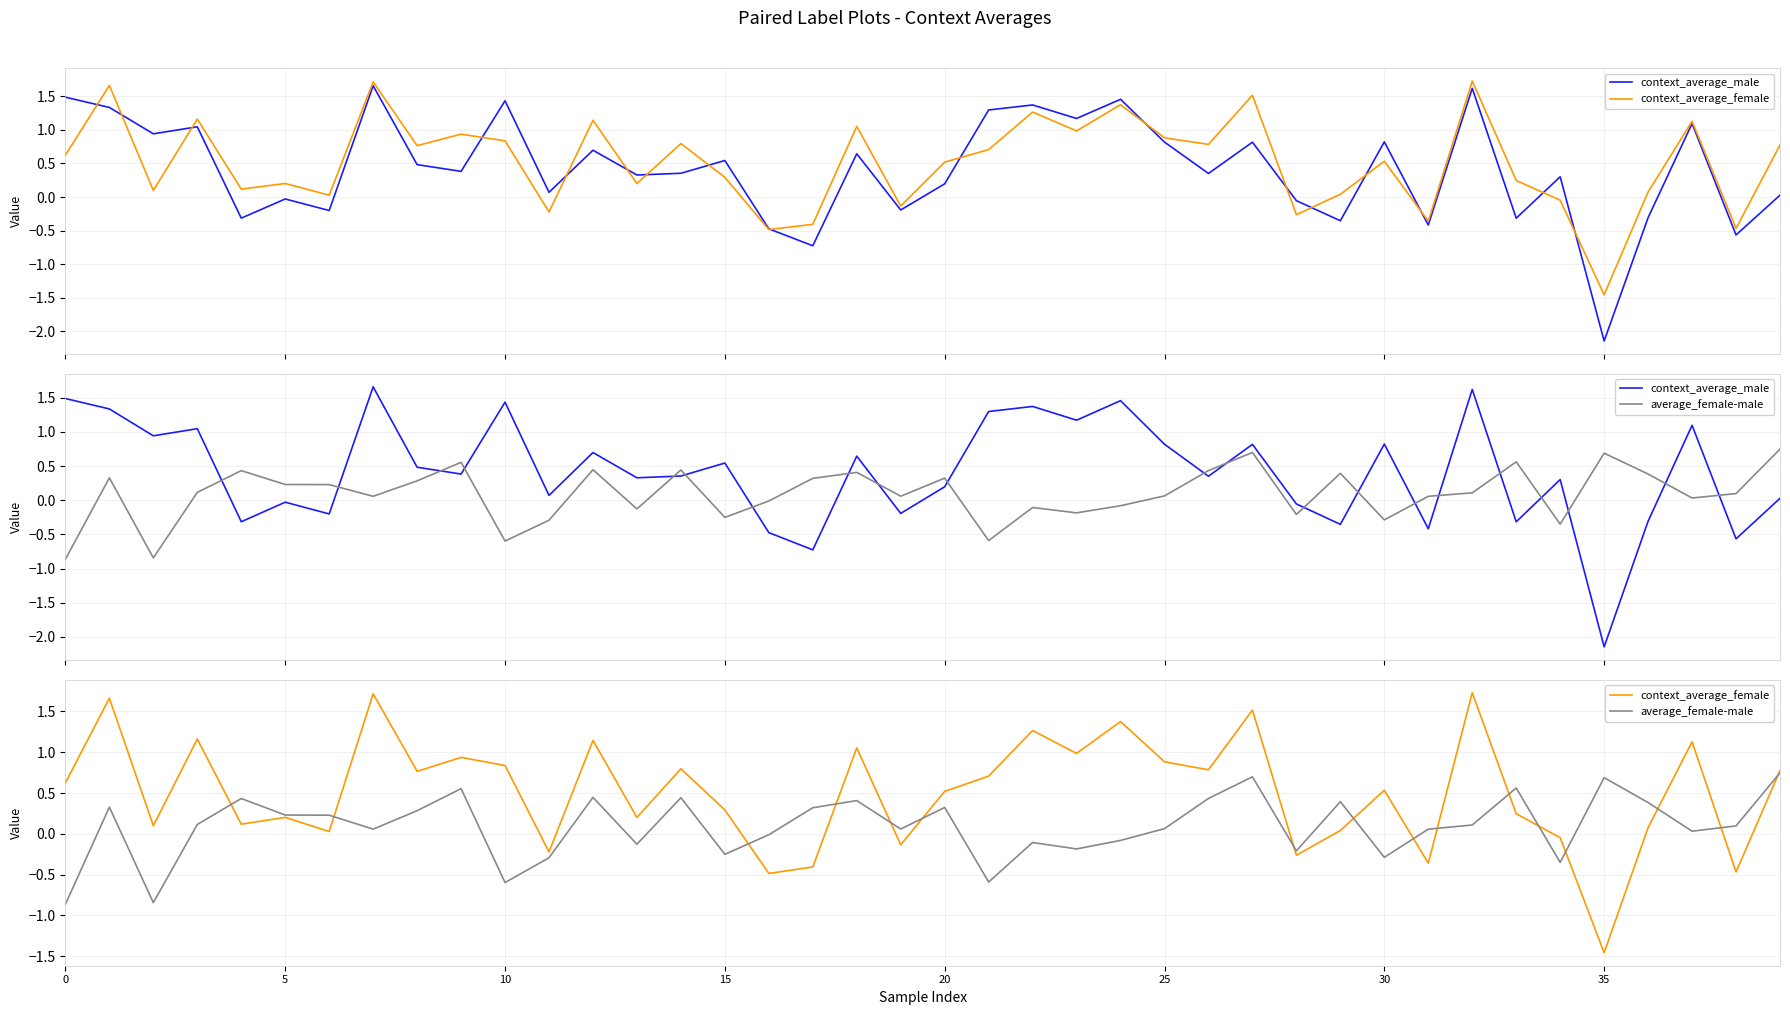

How many interior local valleys does the average_female-male series have?

12